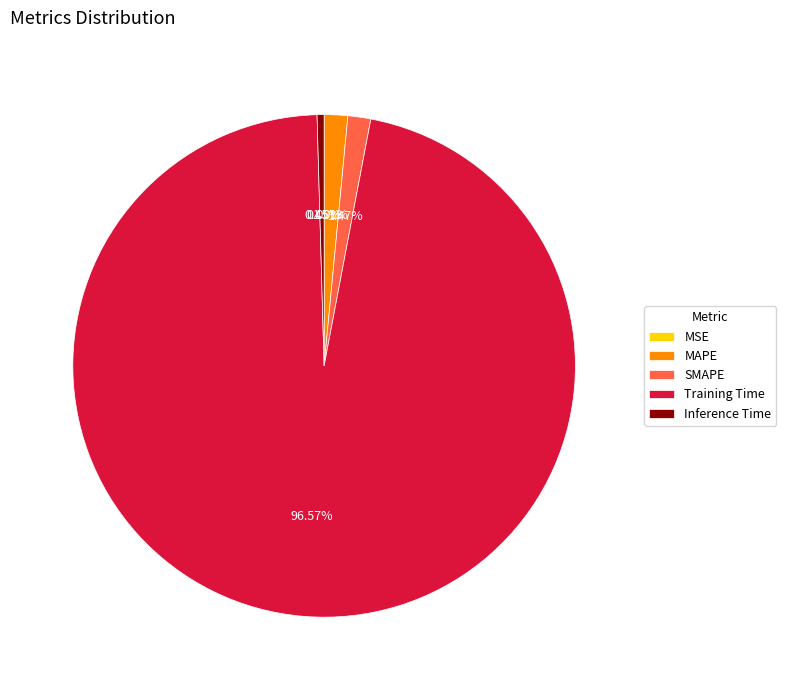

How much of the chart is everything except Training Time?

3.4%